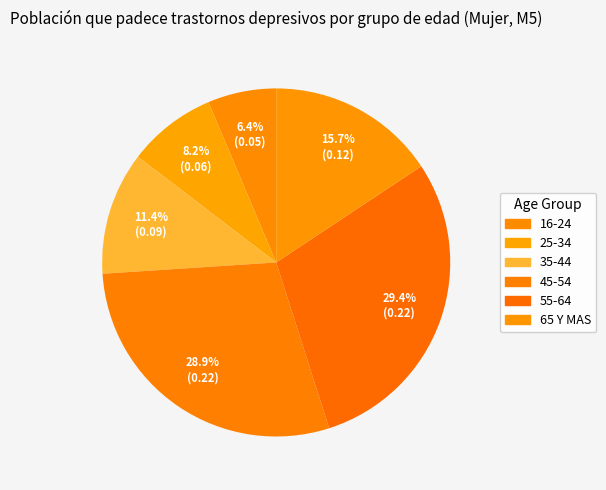

The 25-34 slice represents 20% of the pie. True or false?

False